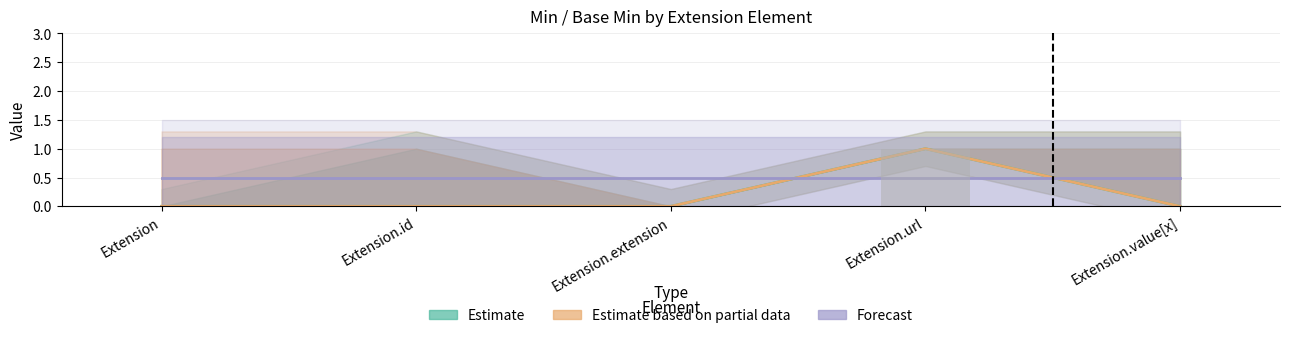

True or false: Estimate based on partial data has a value of 0.6 at Extension.id.

False